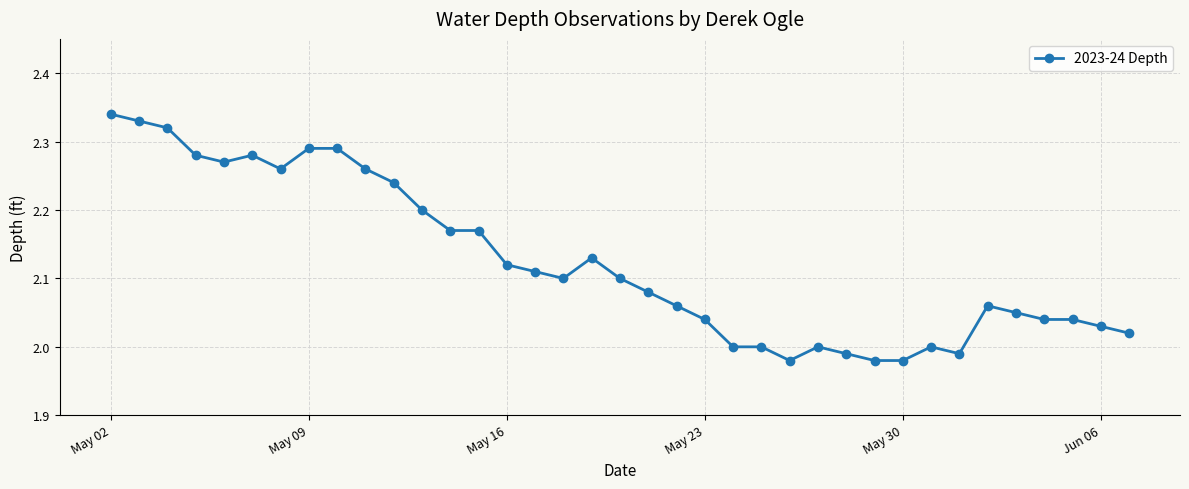

True or false: there are more than 0 points higher than both neighbors.

True